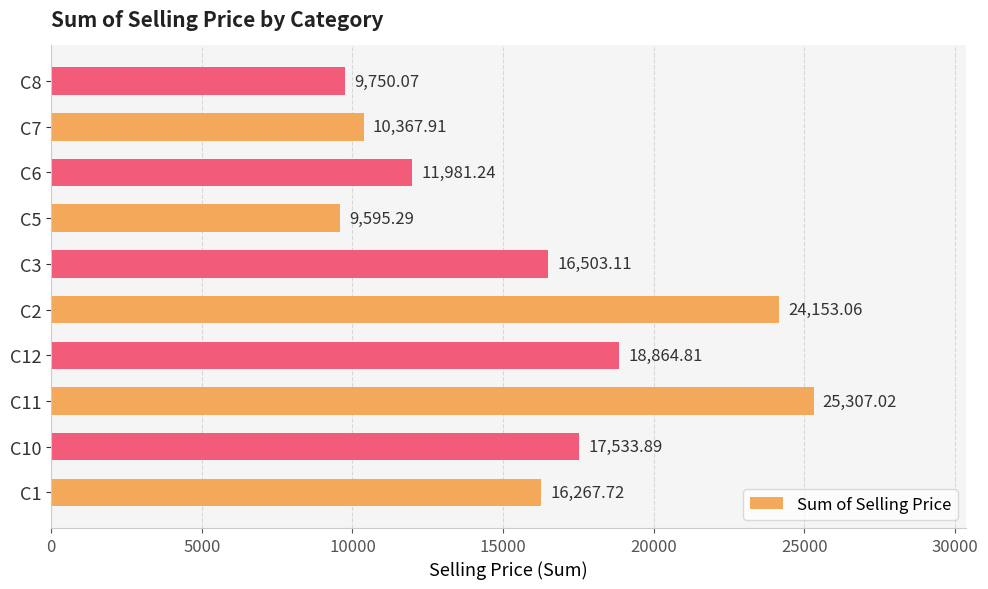

What is the maximum value shown in the chart?

25307.0